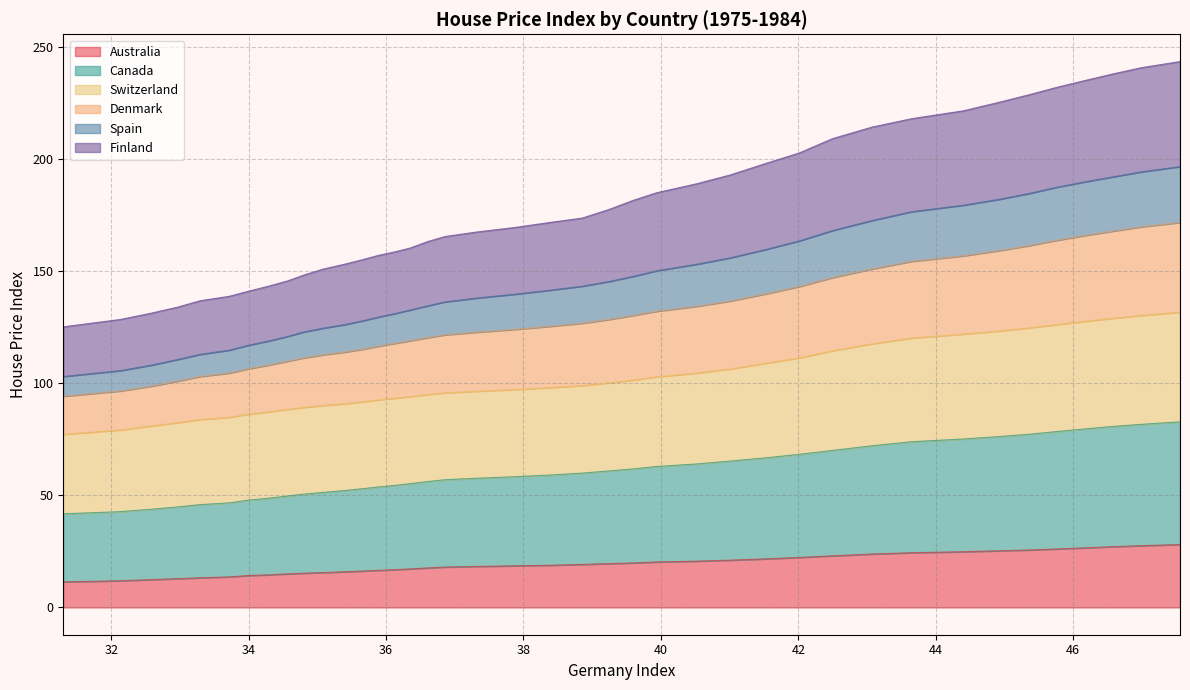

What is the lowest value of the Australia series?

11.4